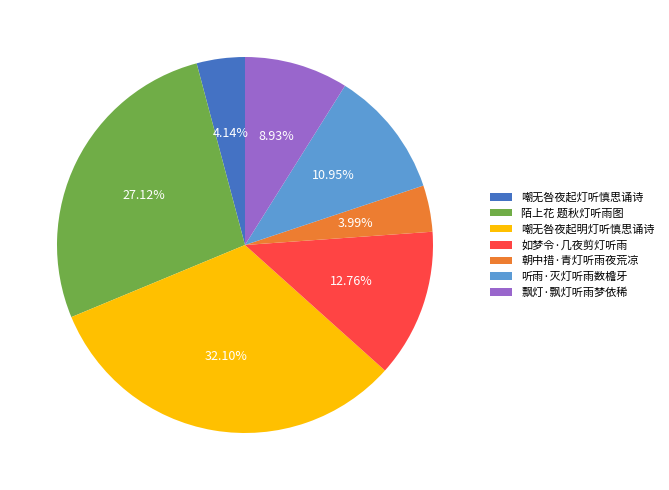

The 嘲无咎夜起明灯听慎思诵诗 slice represents 32% of the pie. True or false?

True